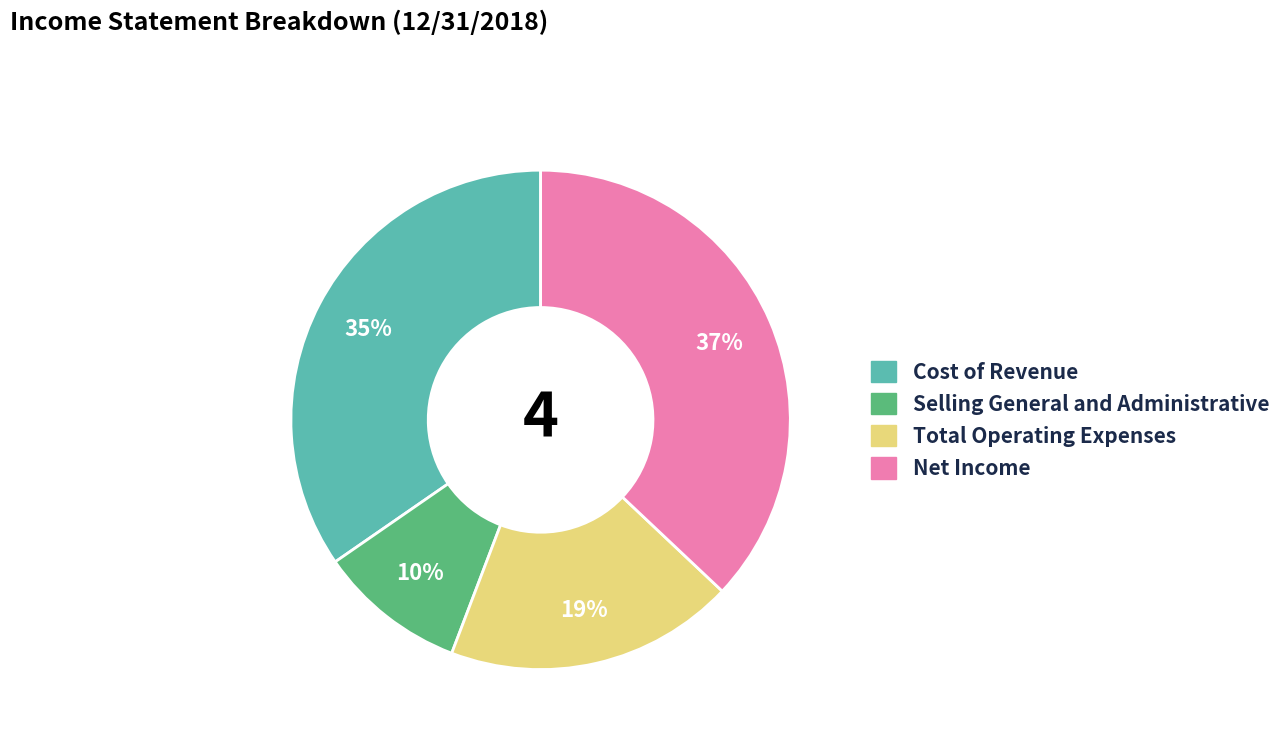

Does Total Operating Expenses account for over 50% of the chart?

No